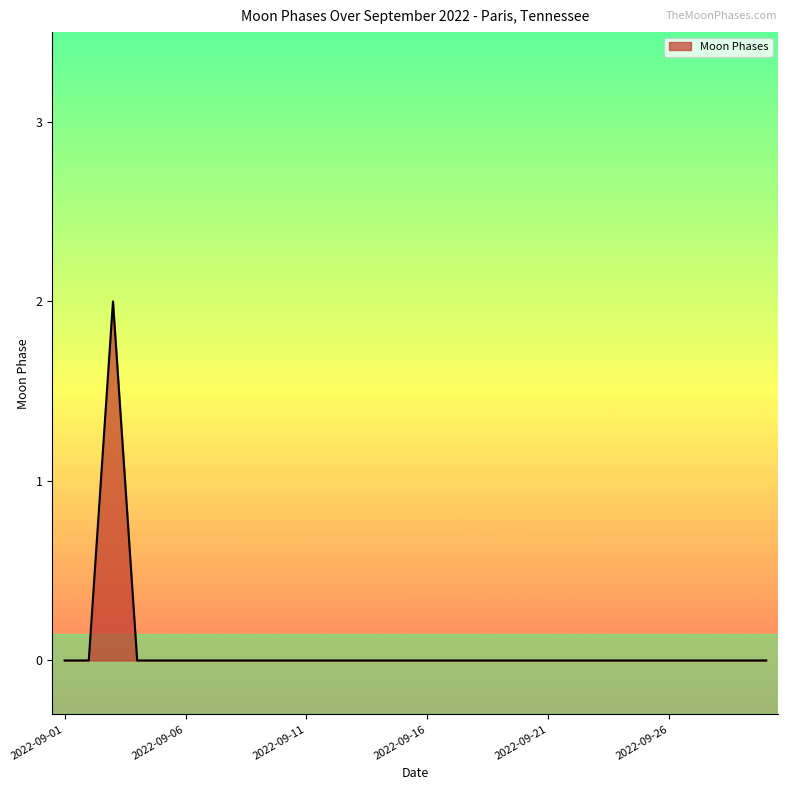

How many lines are shown in the chart?

1